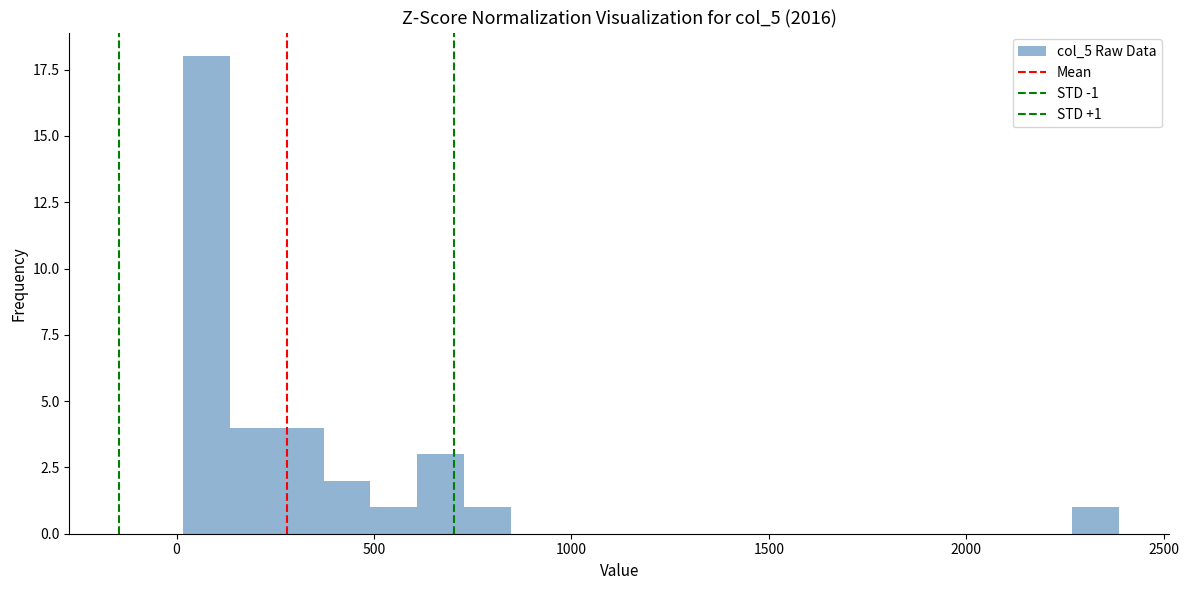

Read against the x-axis, roughly where is the centre of the tallest bar?

100